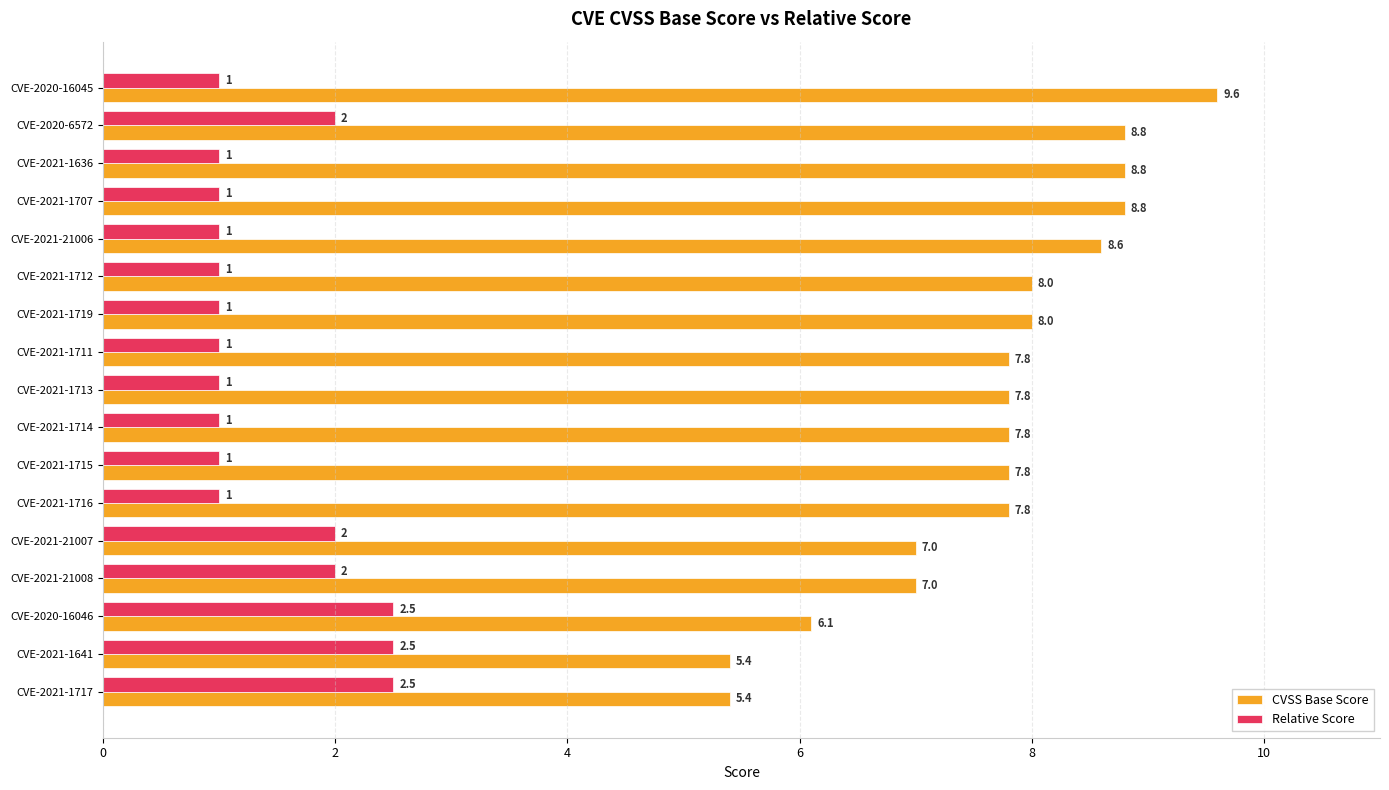

How many Relative Score values are between 1 and 2?

14